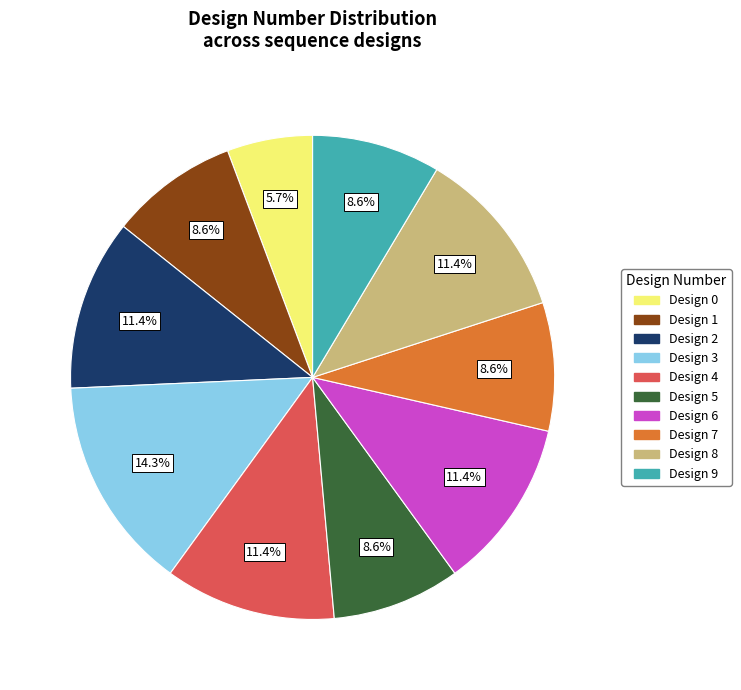

Combined, do Design 8 and Design 0 account for over 50%?

No